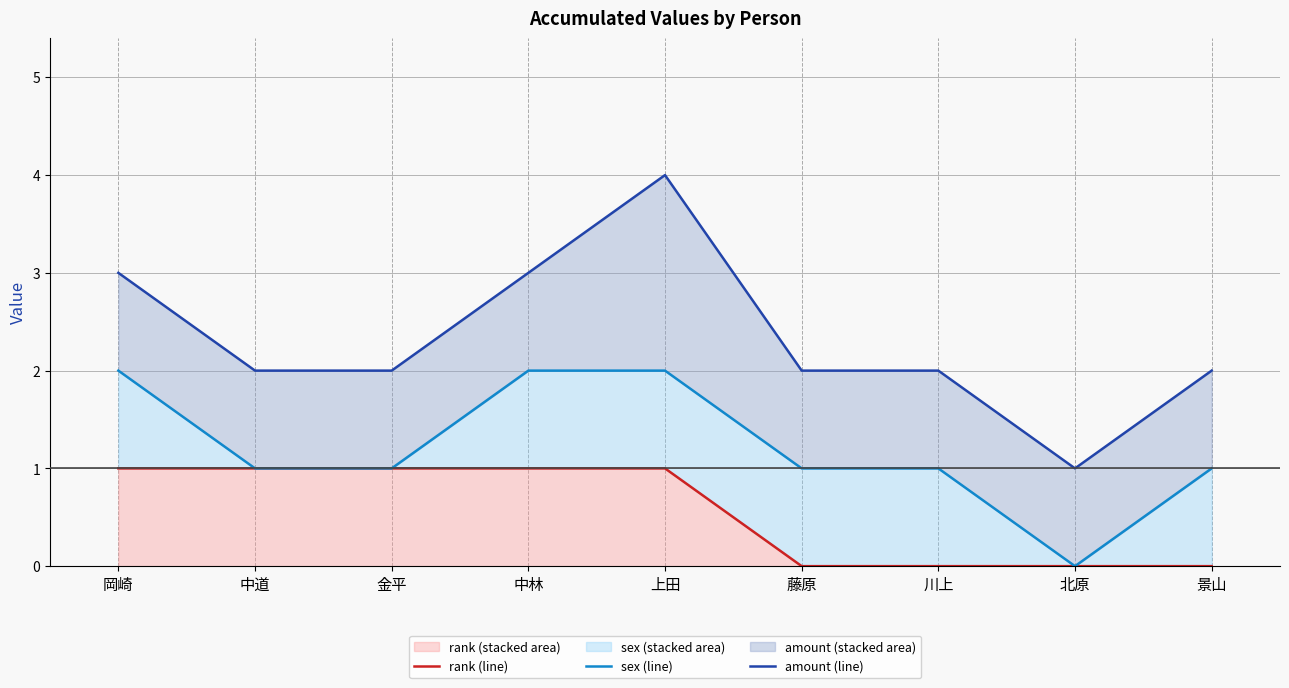

Where does the sex (line) series first go above 1?

岡崎